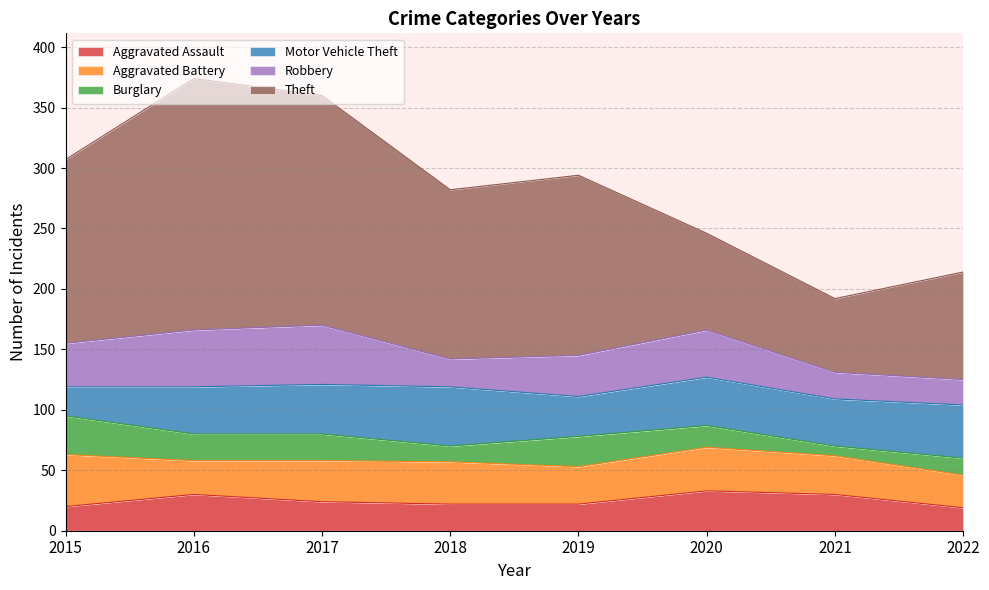

True or false: Aggravated Assault and Motor Vehicle Theft intersect in this chart.

False